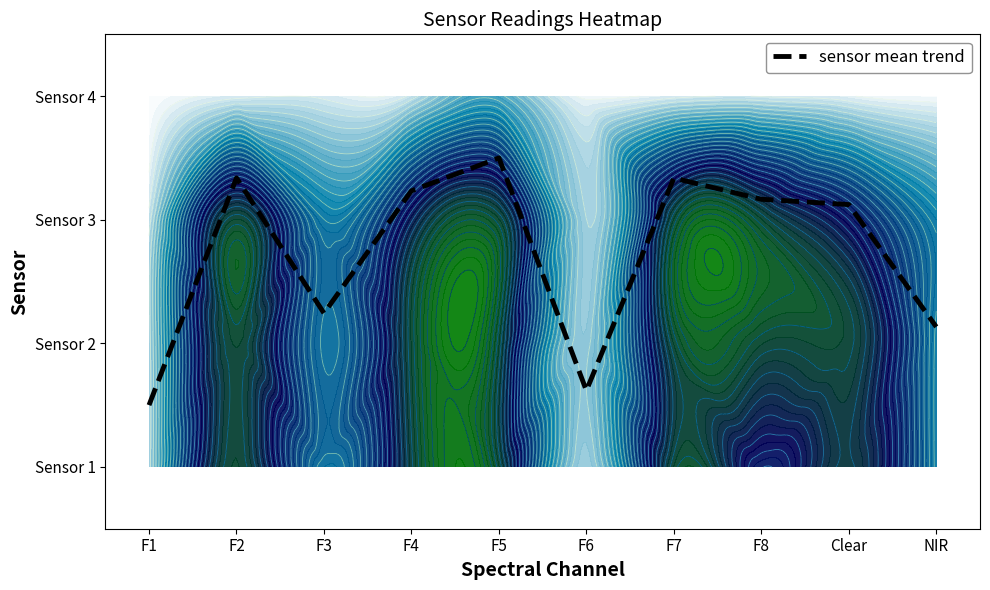

Rank the categories by value from lowest to highest.

F1, F6, NIR, F3, Clear, F8, F4, F7, F2, F5